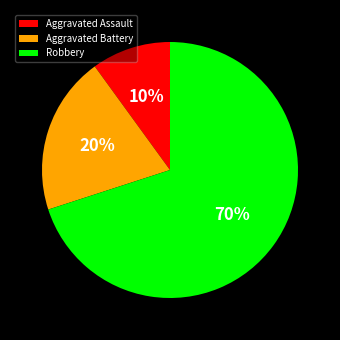

To the nearest percent, what is the average slice percentage?

33%